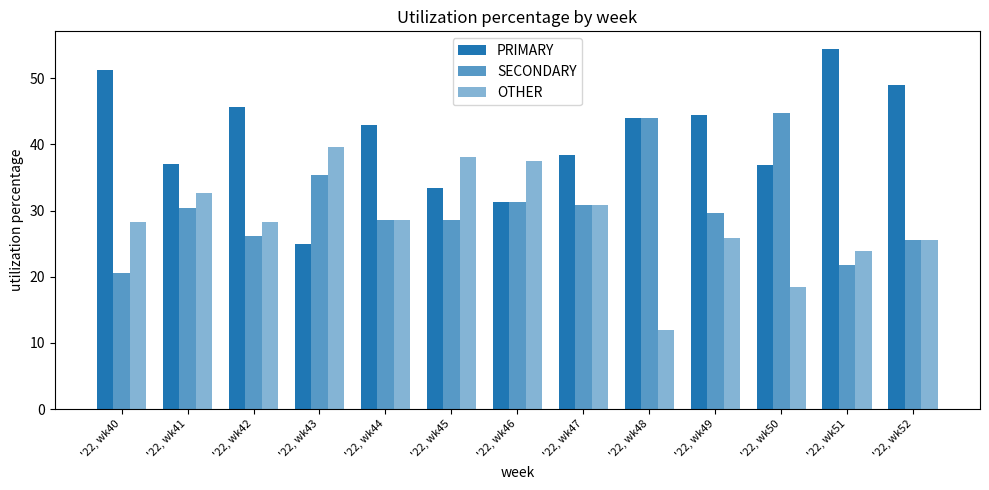

Does the chart contain any negative values?

No